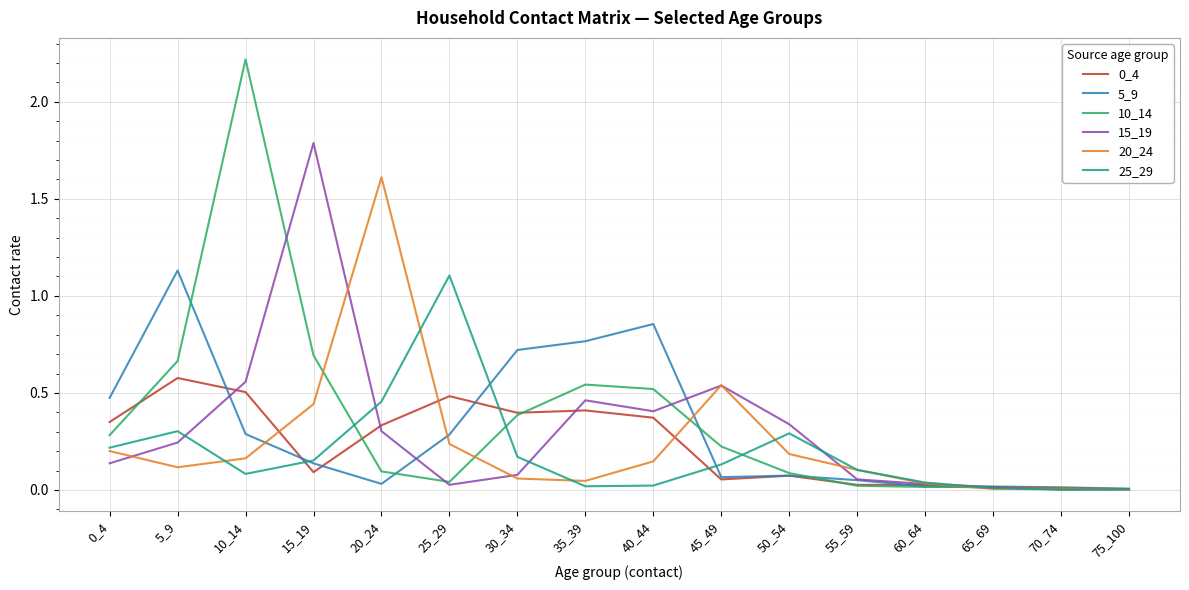

What is the total value across all series at 50_54?

1.0